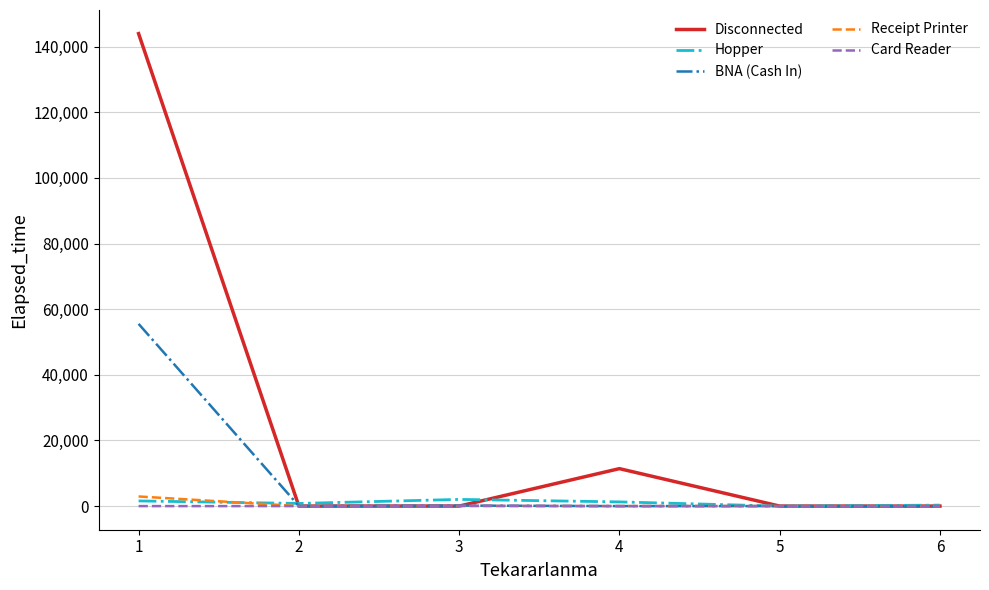

The value of BNA (Cash In) at 4 is -28578. True or false?

False